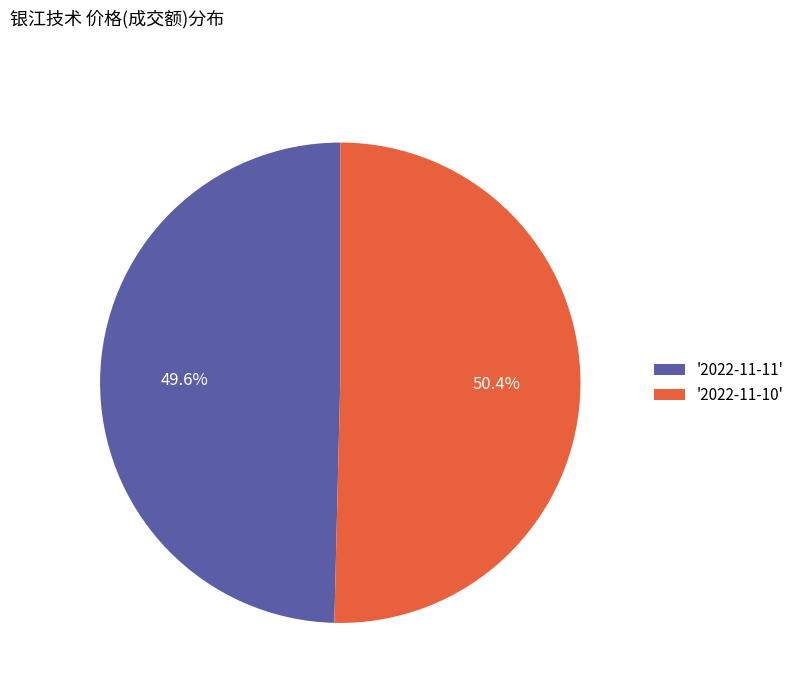

Rank the categories by value from lowest to highest.

'2022-11-11', '2022-11-10'